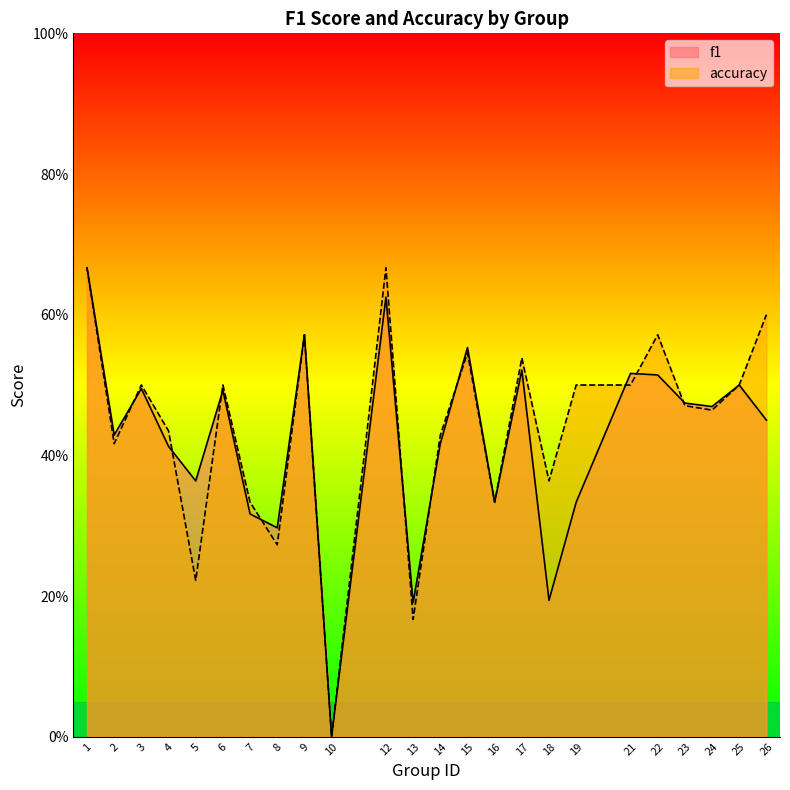

Reading left to right, what are all the values shown in this chart?

f1: 1=0.7	2=0.4	3=0.5	4=0.4	5=0.4	6=0.5	7=0.3	8=0.3	9=0.6	10=0.0	12=0.6	13=0.2	14=0.4	15=0.6	16=0.3	17=0.5	18=0.2	19=0.3	21=0.5	22=0.5	23=0.5	24=0.5	25=0.5	26=0.5
accuracy: 1=0.7	2=0.4	3=0.5	4=0.4	5=0.2	6=0.5	7=0.3	8=0.3	9=0.6	10=0.0	12=0.7	13=0.2	14=0.4	15=0.5	16=0.3	17=0.5	18=0.4	19=0.5	21=0.5	22=0.6	23=0.5	24=0.5	25=0.5	26=0.6